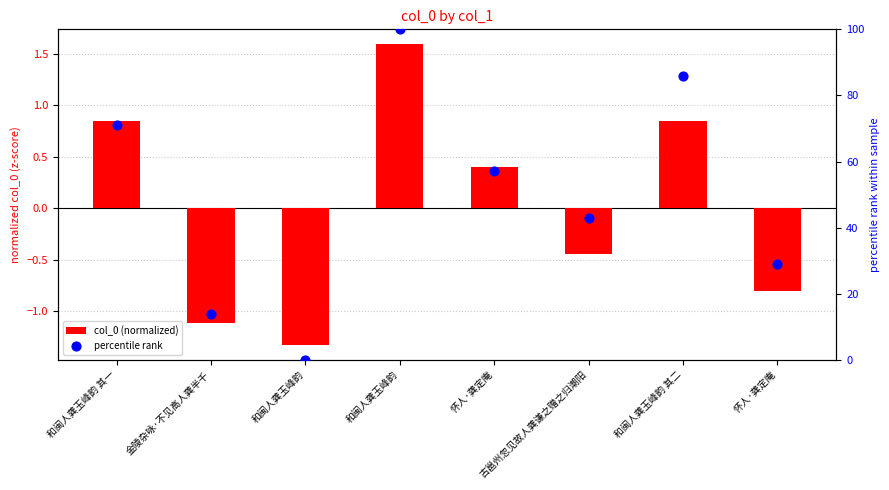

What are all the series names shown in the legend?

col_0 (normalized), percentile rank